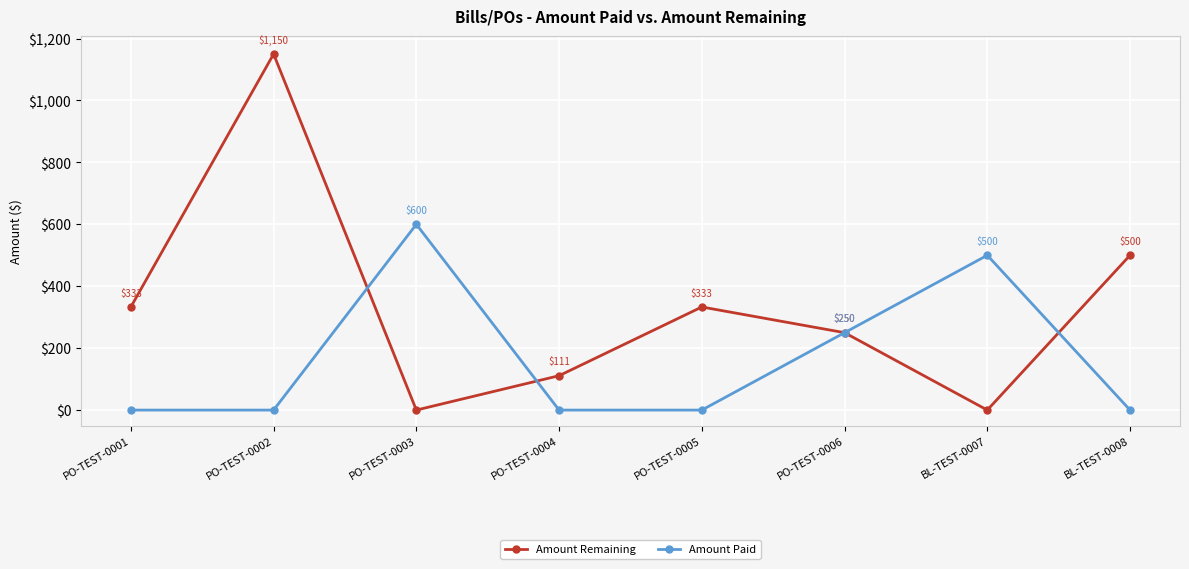

How many Amount Paid values are between 0 and 500?

7